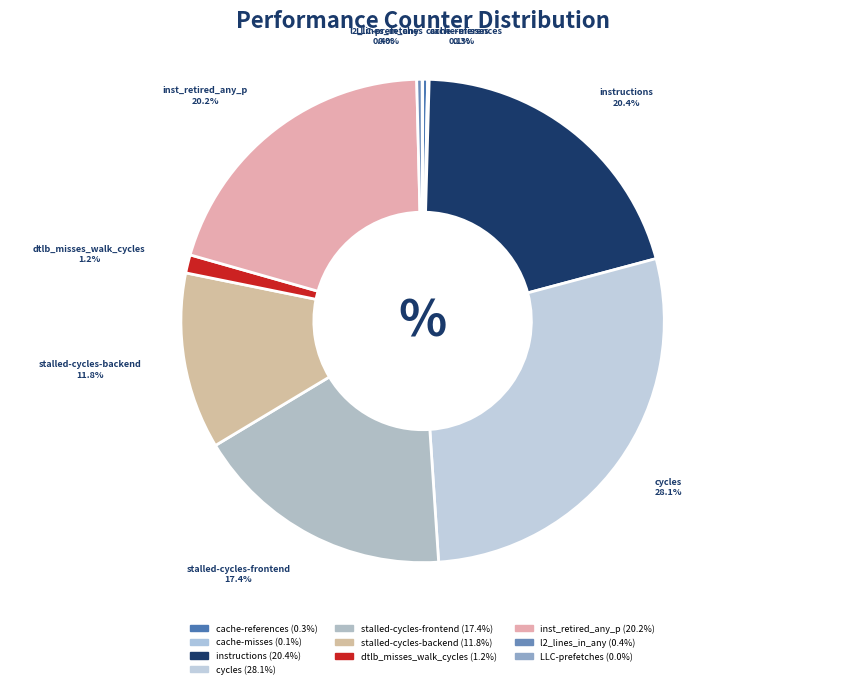

To the nearest percent, what percentage of the pie is instructions?

20%